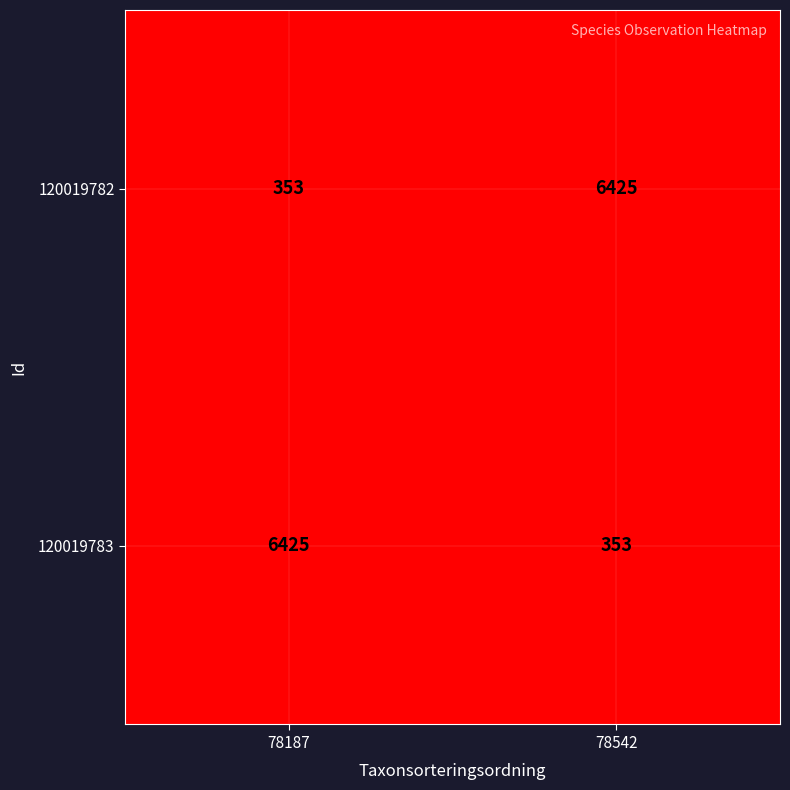

Read the 120019783 value at 78542.

353